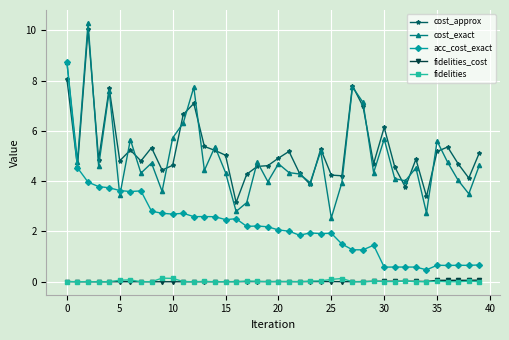

What is the greatest value displayed?

10.3